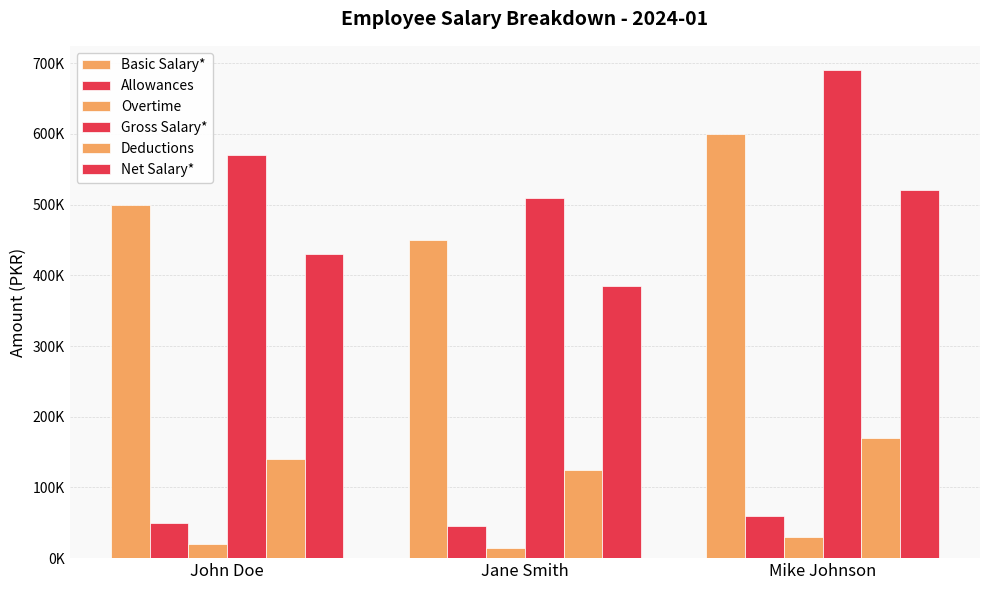

Does the chart contain stacked bars?

No